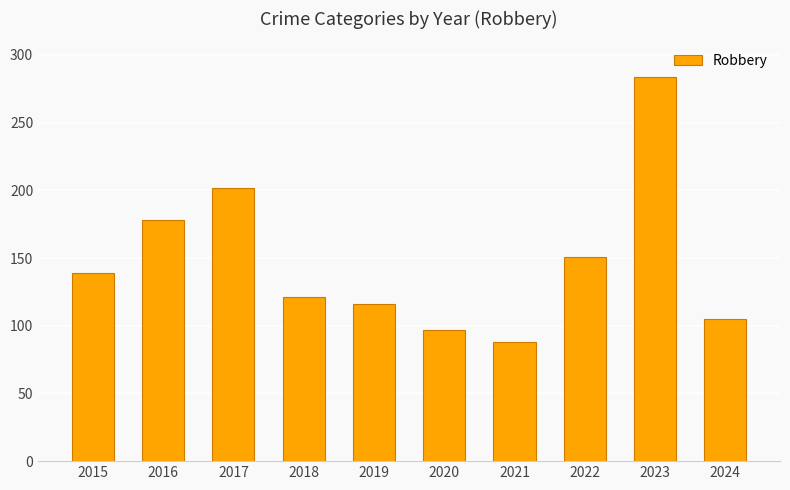

Reading left to right, extract all data points from this chart.

139	178	202	121	116	97	88	151	284	105